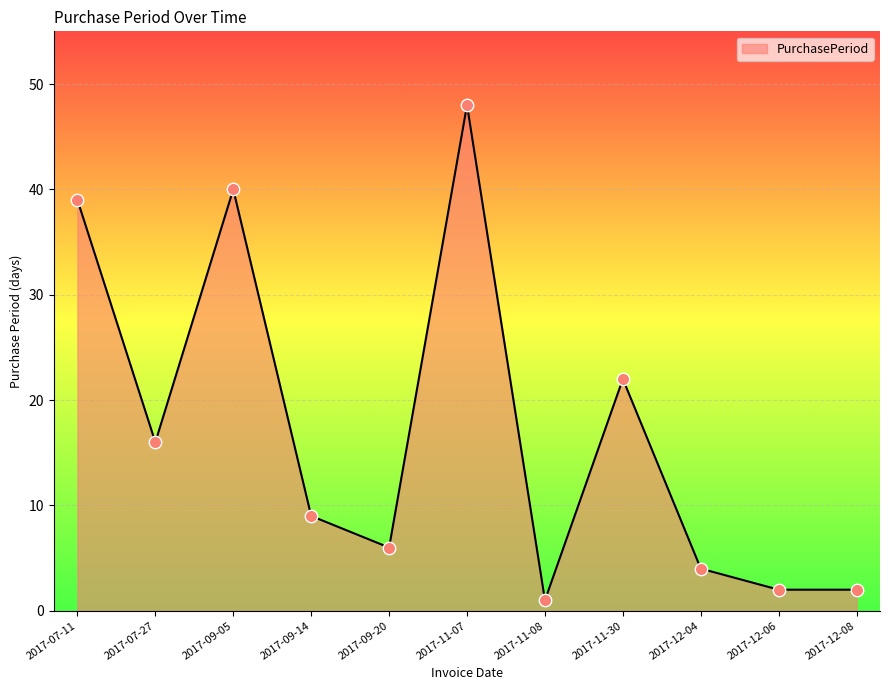

Which has a higher value, 2017-09-20 or 2017-07-11?

2017-07-11